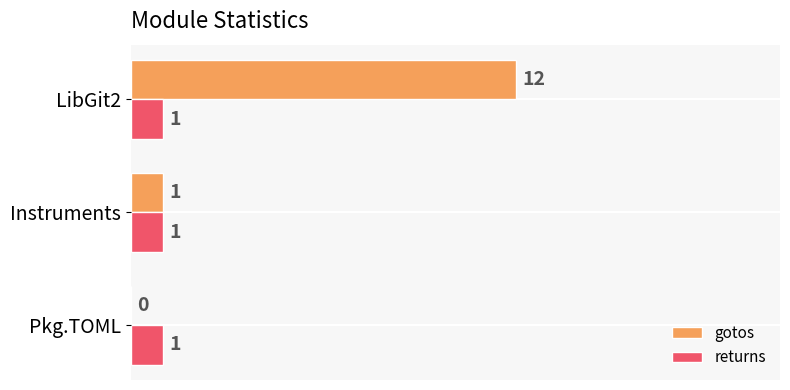

Which series has the largest total across all categories?

gotos